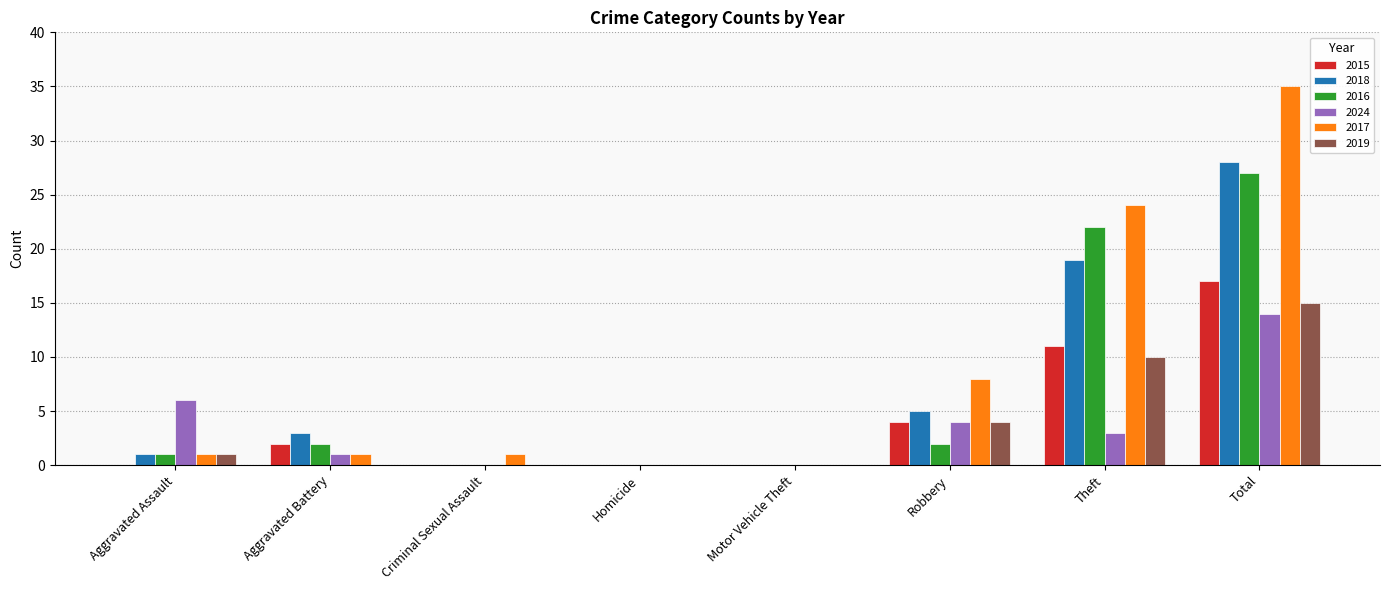

What is the greatest value displayed?

35